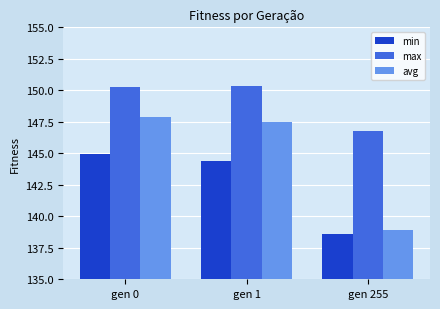

What is the difference between the highest and lowest values at gen 1?

5.9